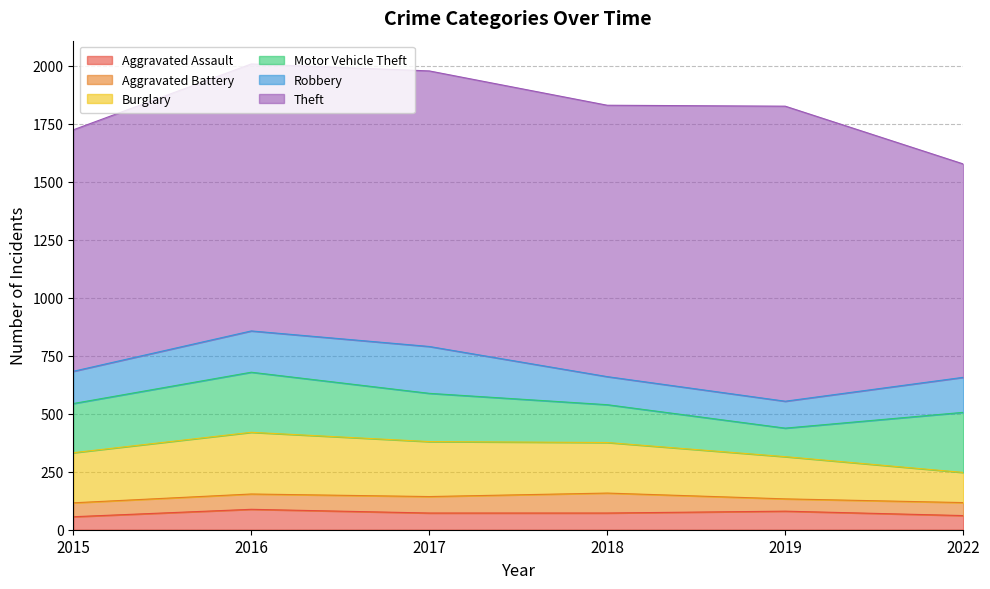

Which series has the widest spread of values?

Theft